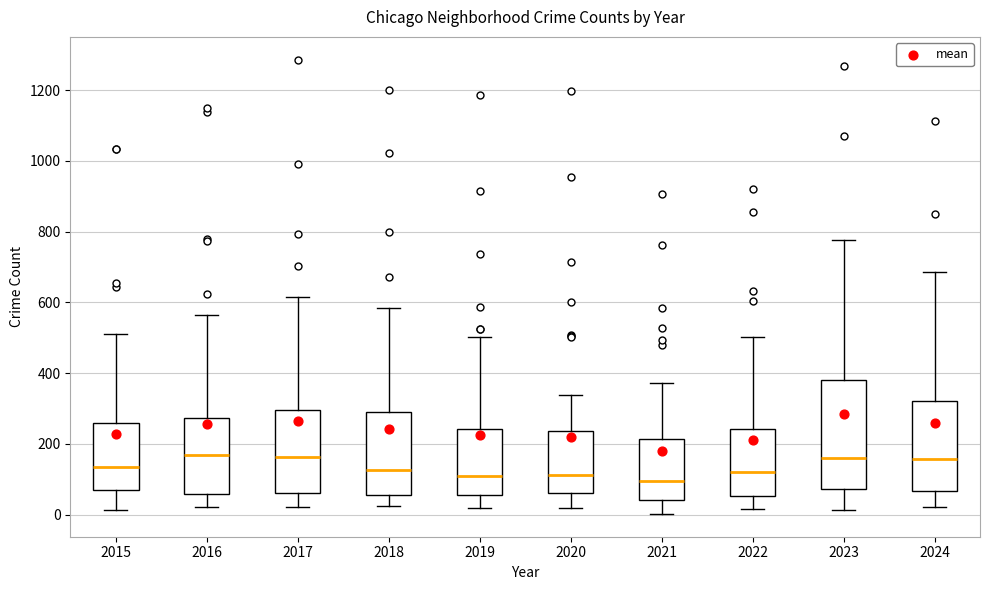

Comparing the boxes themselves (not the whiskers), which one is the tallest?

2023